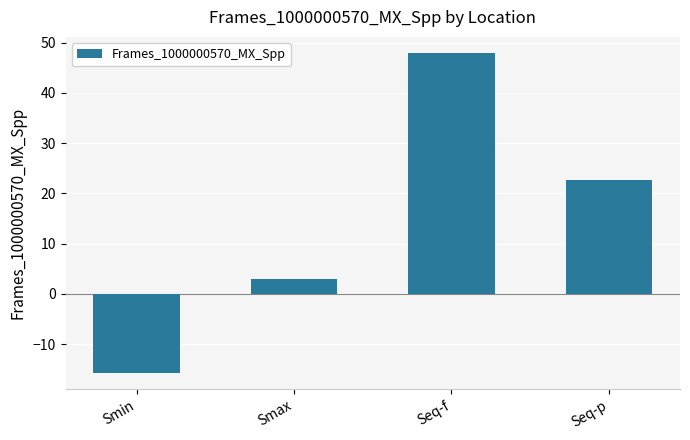

Is it true that the value at Seq-f is 28.1?

False